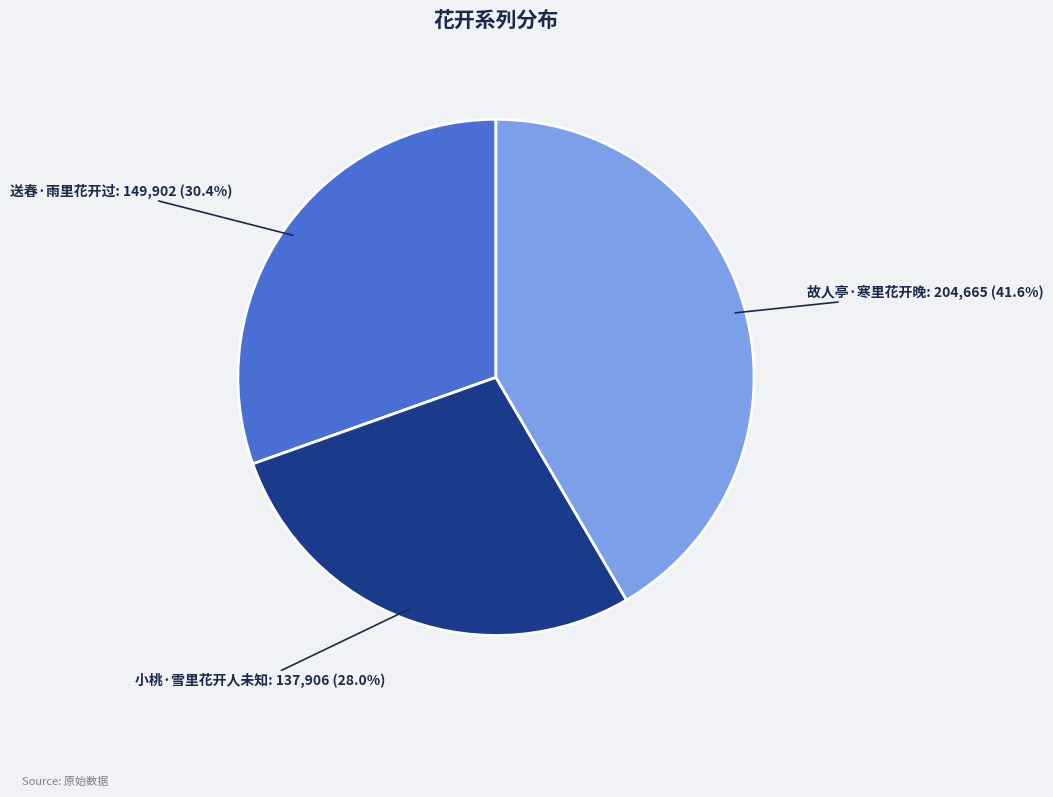

Which has a higher value, 故人亭·寒里花开晚 or 送春·雨里花开过?

故人亭·寒里花开晚